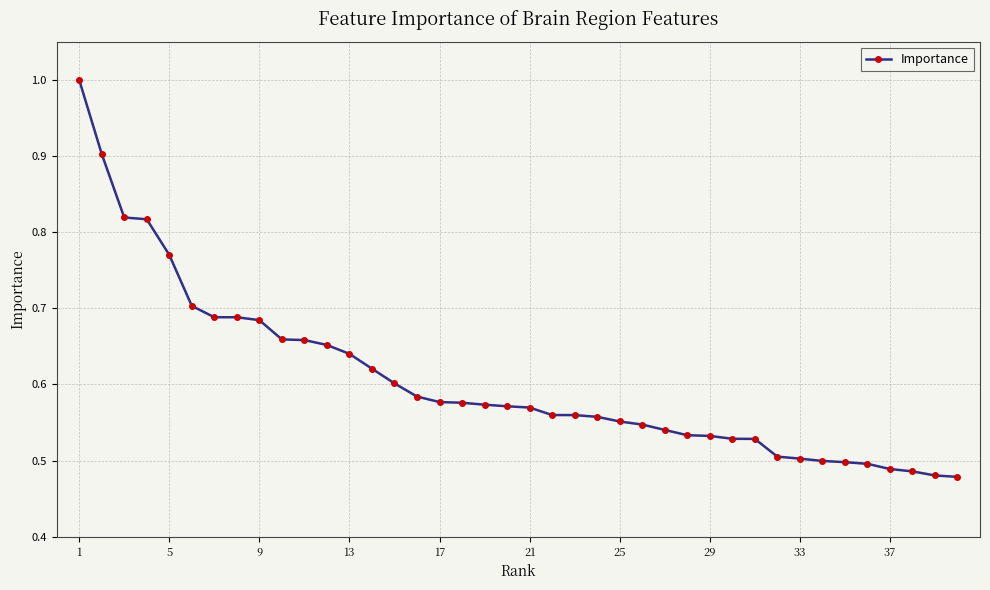

What is the sum of all values?

24.2